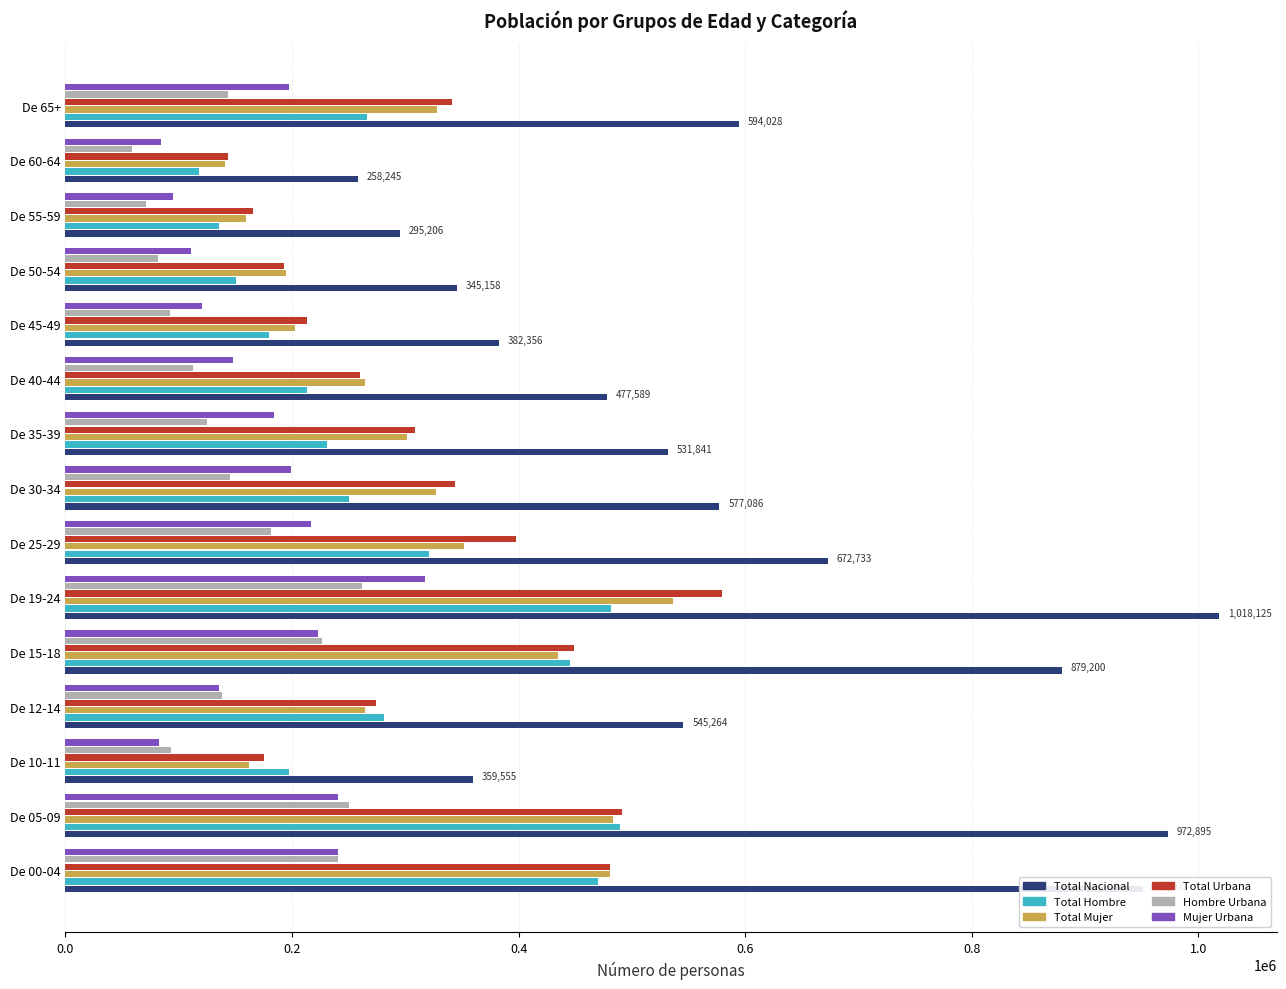

Is the value of Hombre Urbana at De 45-49 greater than the value of Total Hombre at De 15-18?

No